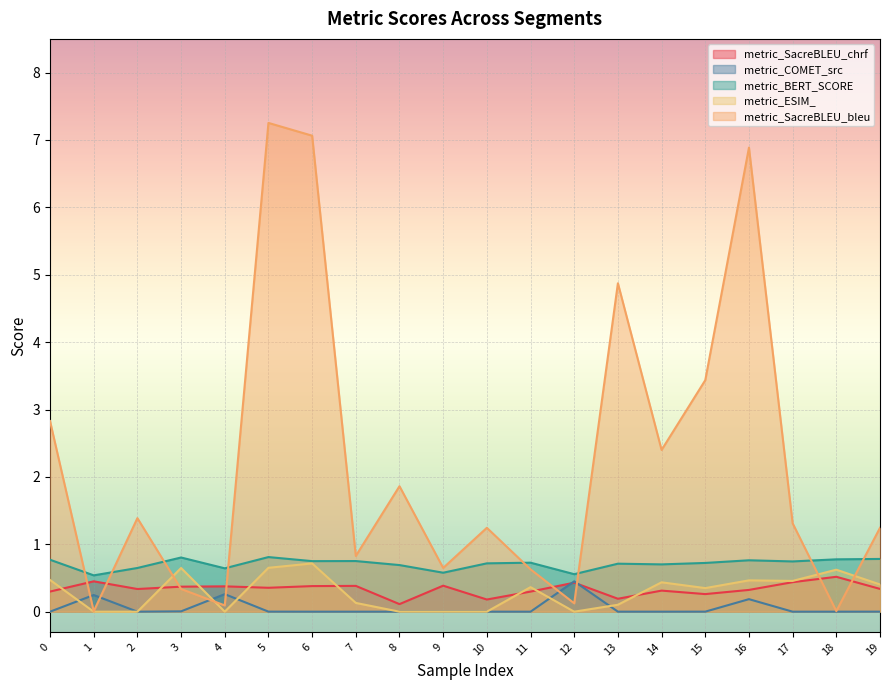

Read the metric_ESIM_ value at 5.

0.7